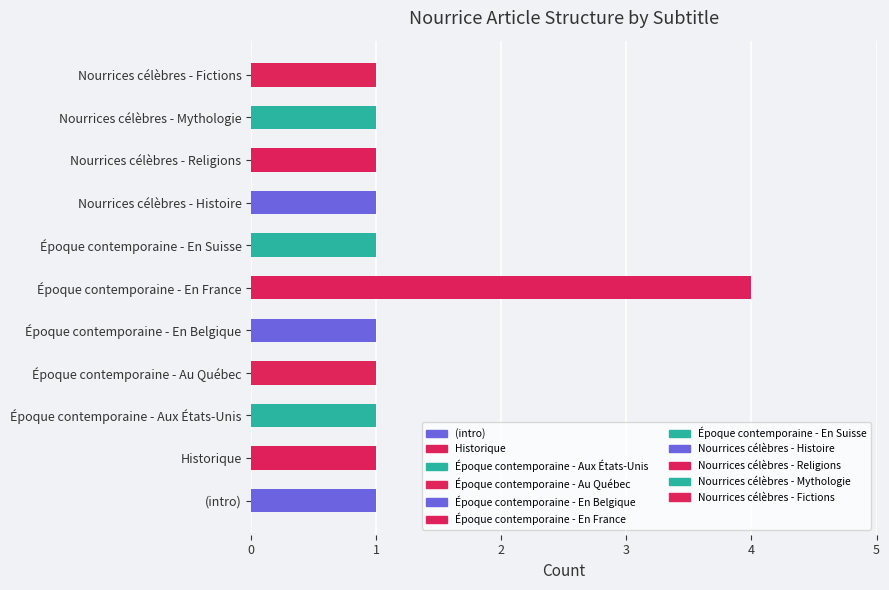

Reading bottom to top, list all the values displayed in this chart.

1	1	1	1	1	4	1	1	1	1	1